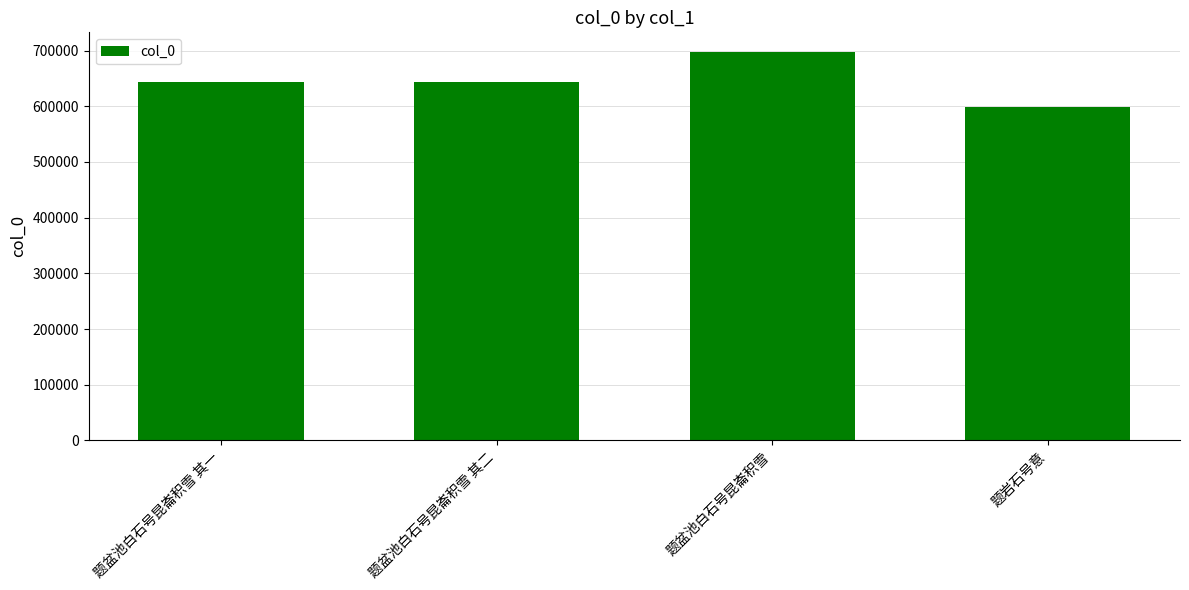

What is the value of the 3rd bar from the left?

697861